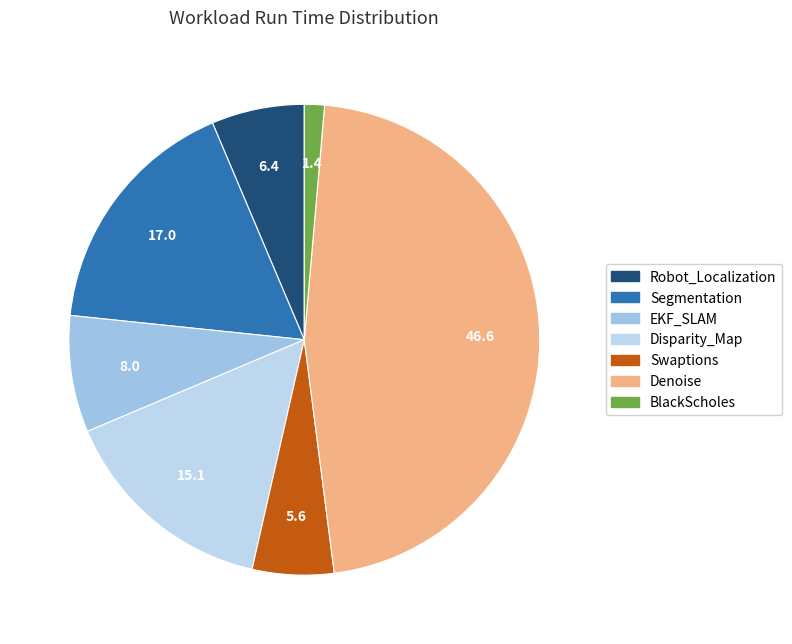

Count the number of slices in the pie.

7